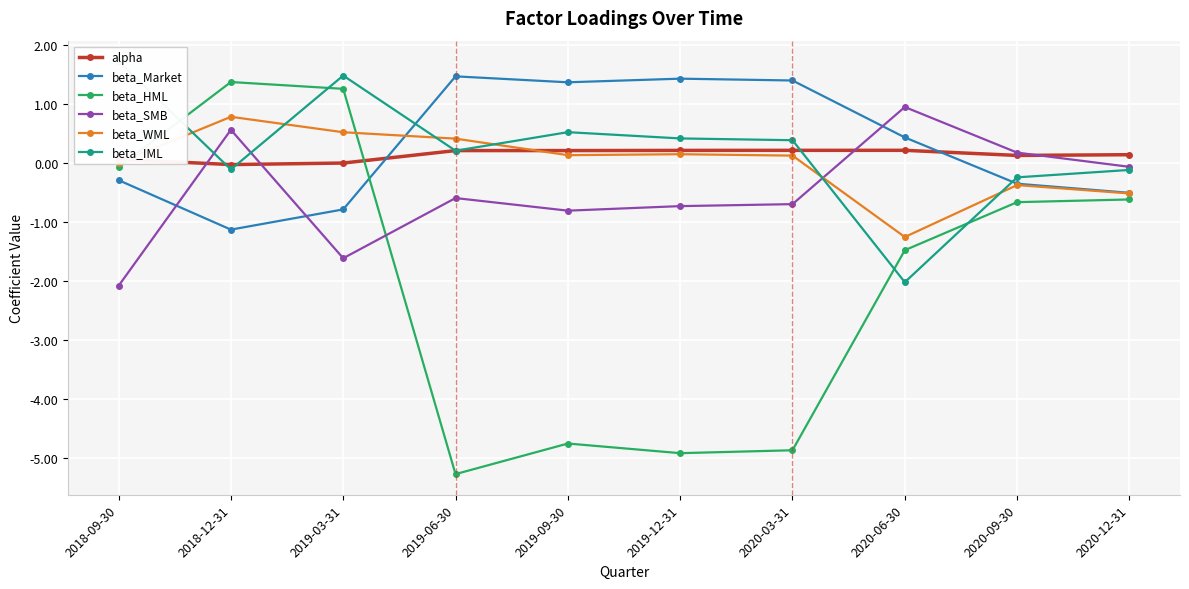

Is this an area chart (filled region under the line)?

No